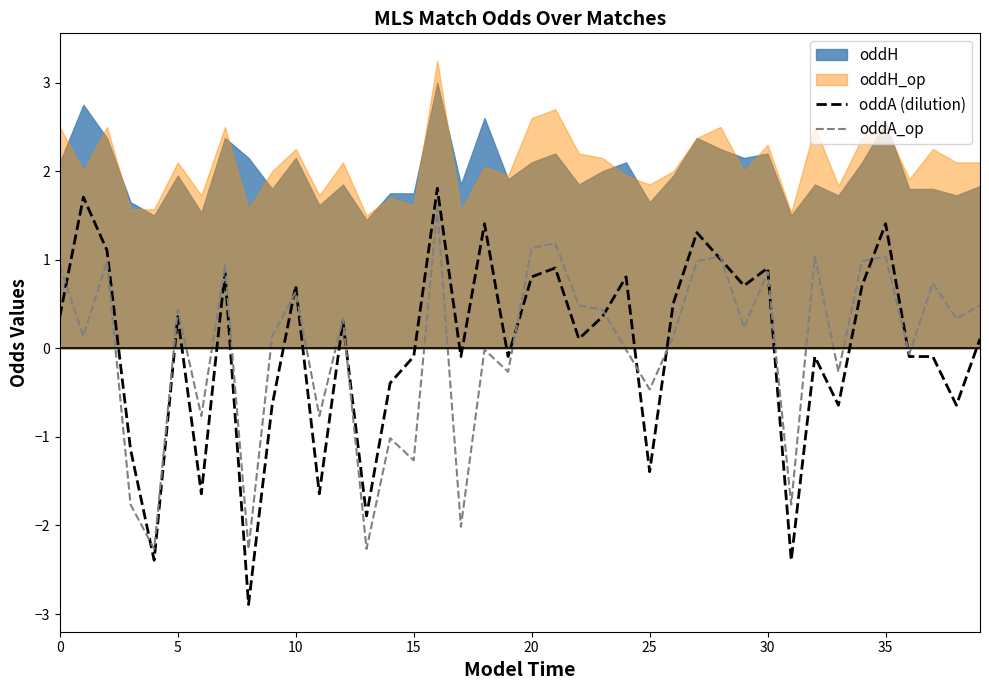

What is the label of the 22nd point from the right?

18